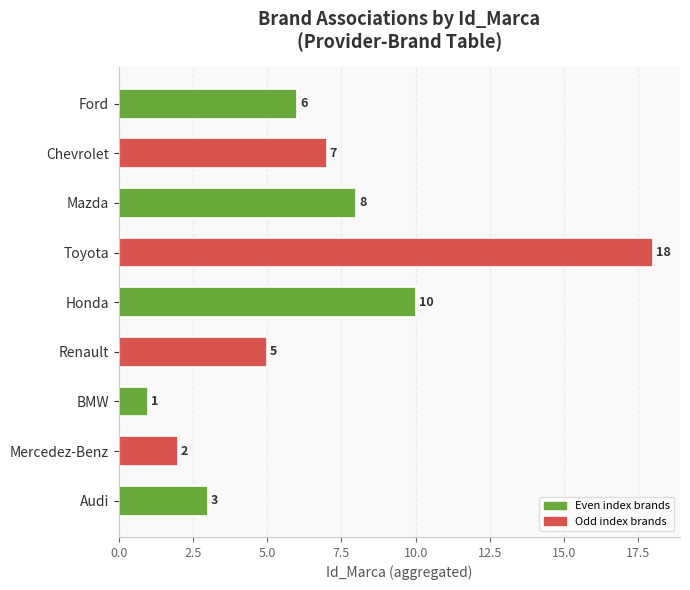

Which category has the lowest value across all series?

BMW